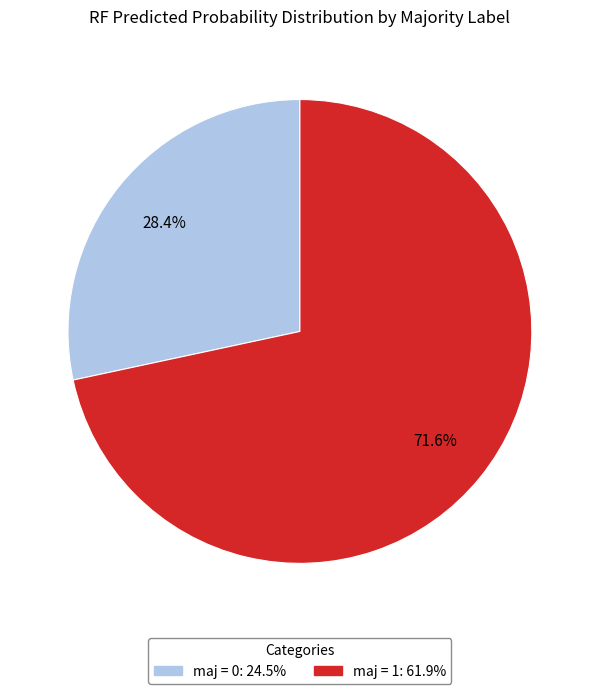

Does any single category account for the majority?

Yes